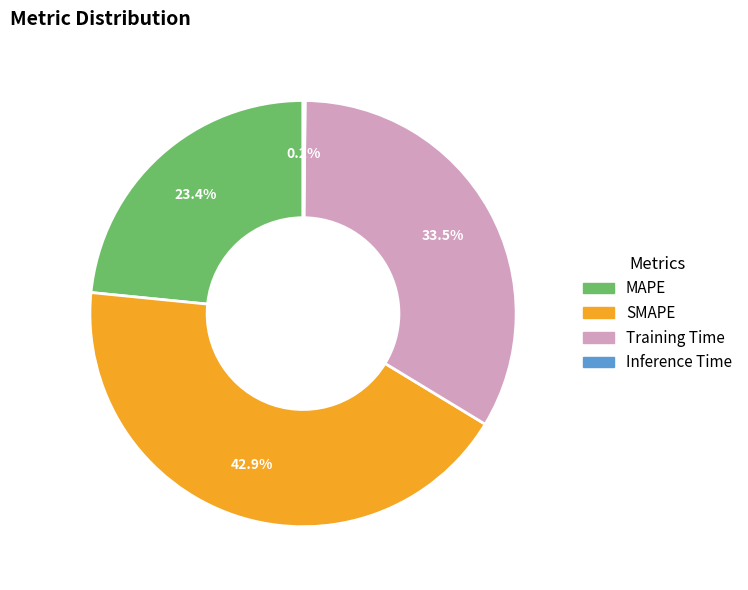

Is there any slice that represents more than half of the pie?

No